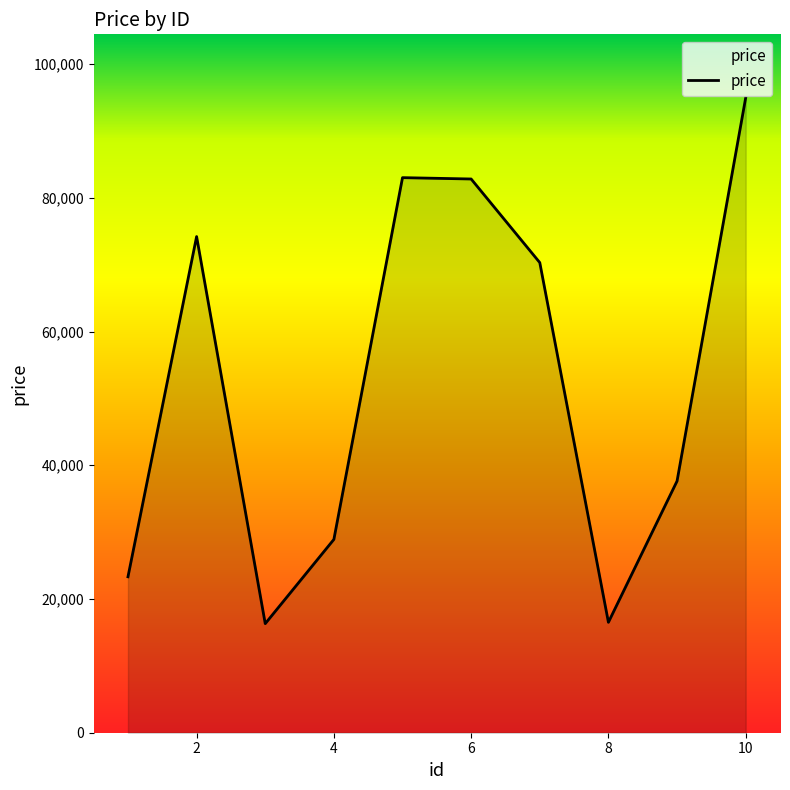

What is the greatest value displayed?

94963